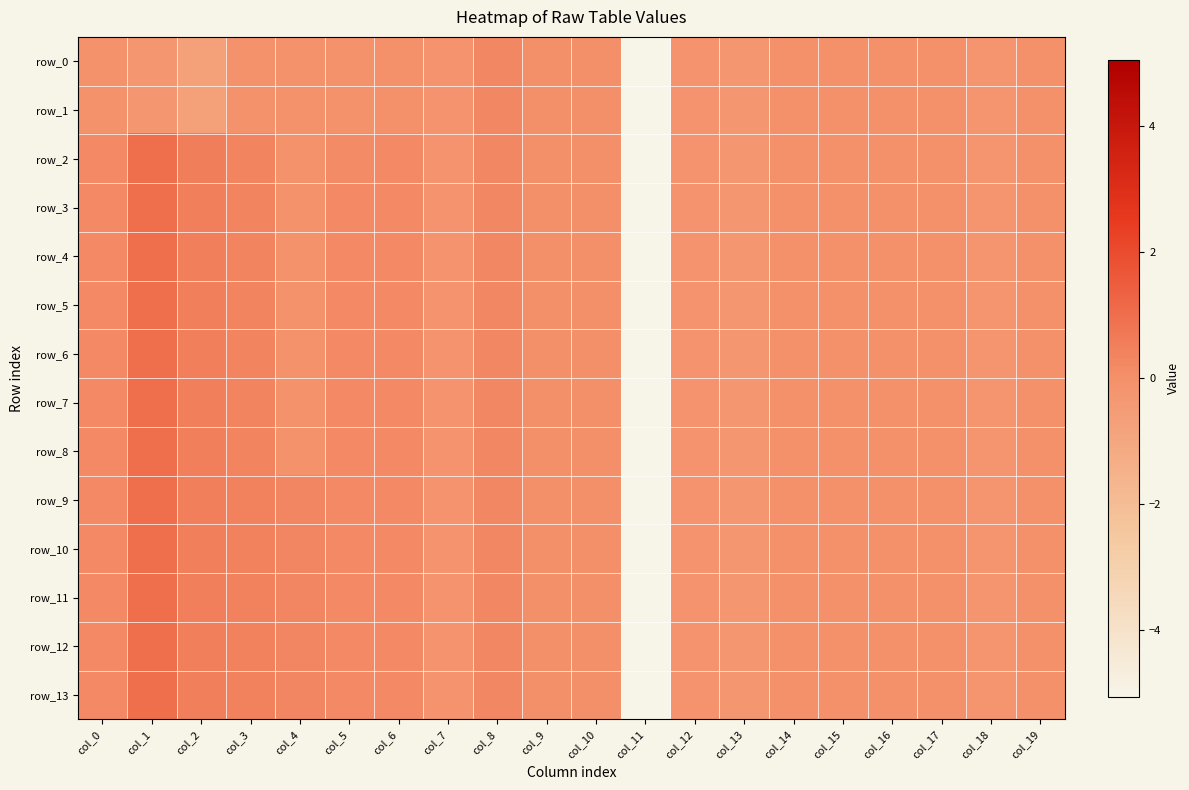

How many values in the row_12 series are below 0?

10